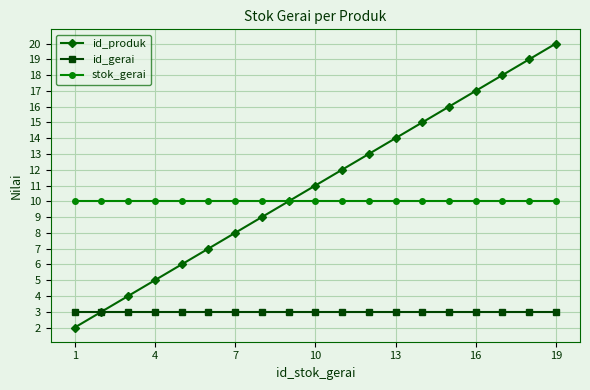

What are all the series names shown in the legend?

id_produk, id_gerai, stok_gerai